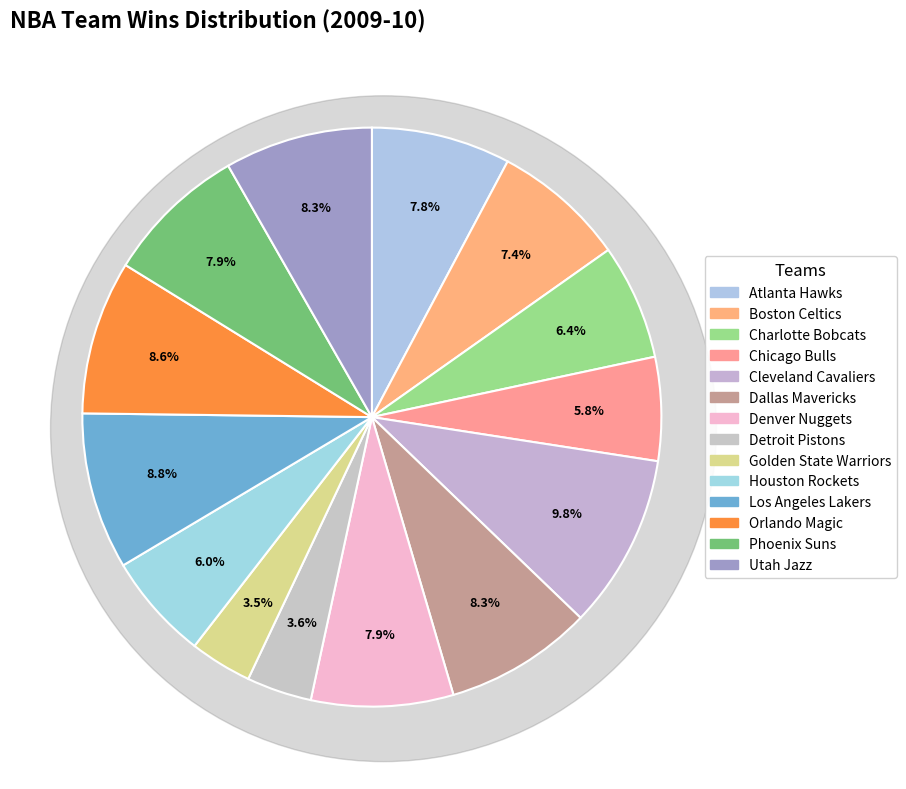

Approximately how many times larger is the value at Detroit Pistons compared to Utah Jazz?

0.4